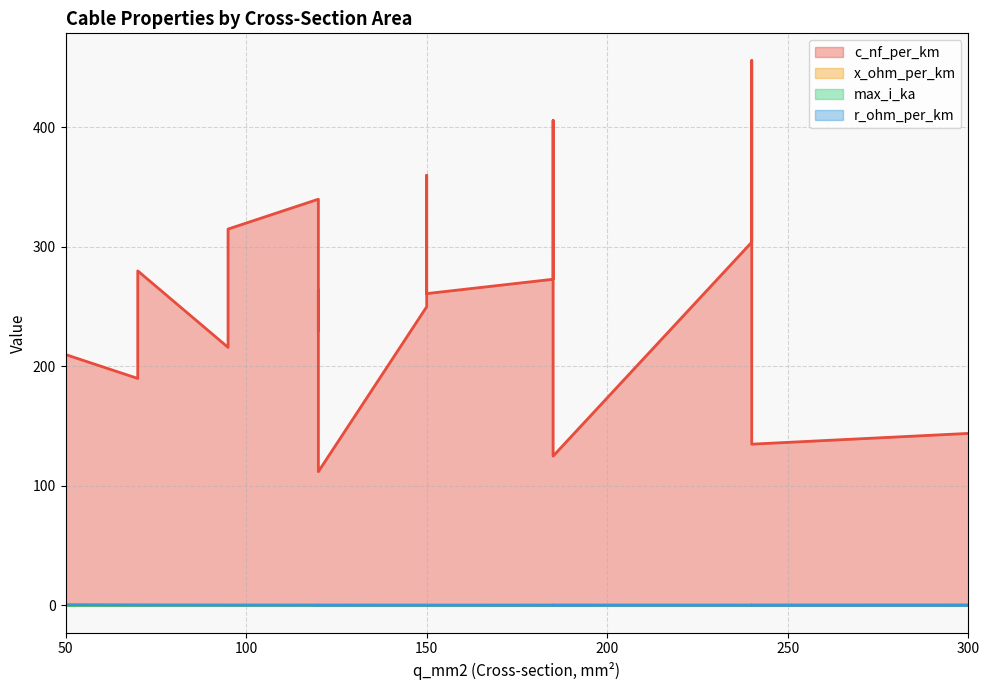

At how many categories does at least one series exceed 228?

12